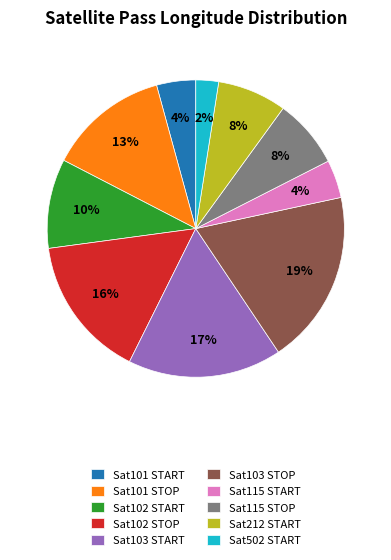

Which slice is the largest?

Sat103 STOP